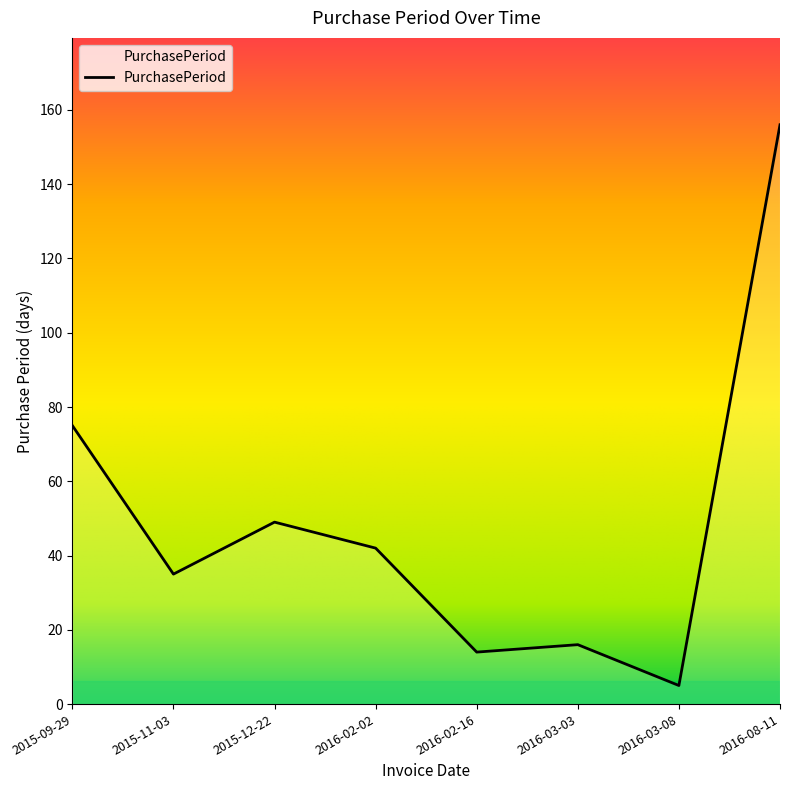

Reading left to right, what are all the values shown in this chart?

2015-09-29=75	2015-11-03=35	2015-12-22=49	2016-02-02=42	2016-02-16=14	2016-03-03=16	2016-03-08=5	2016-08-11=156